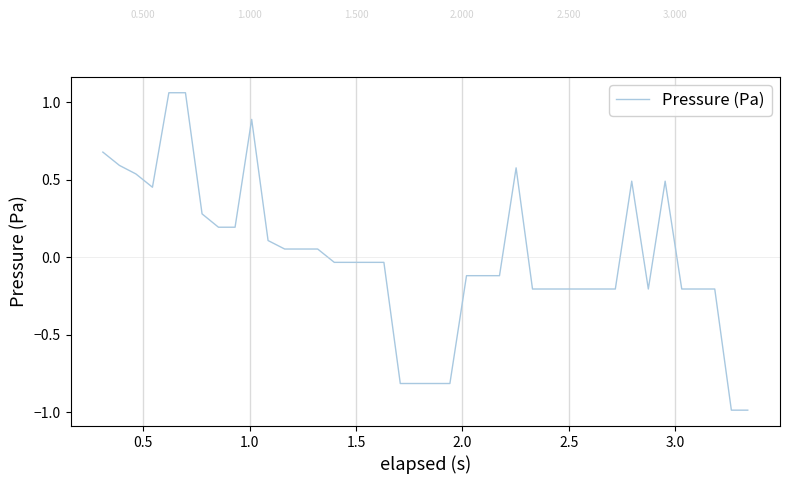

What is the smallest value displayed?

-1.0